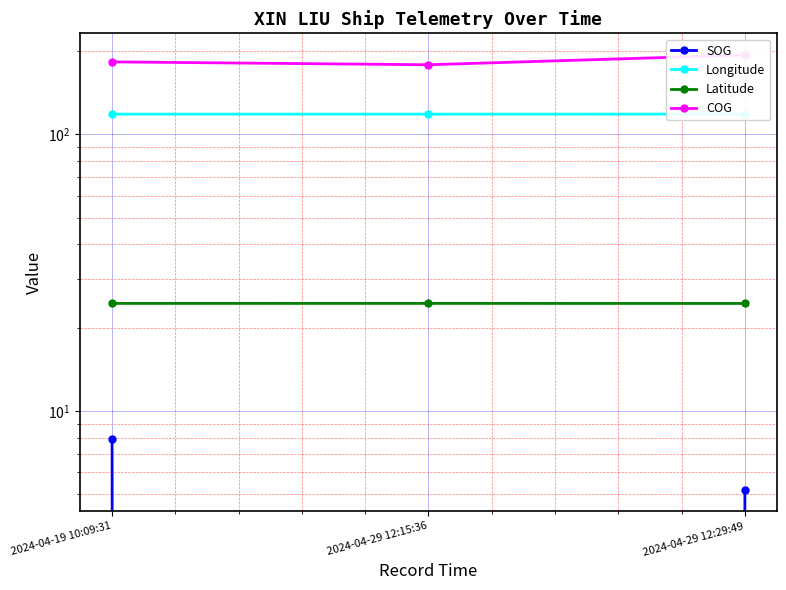

Does the chart display data point markers on the line(s)?

Yes